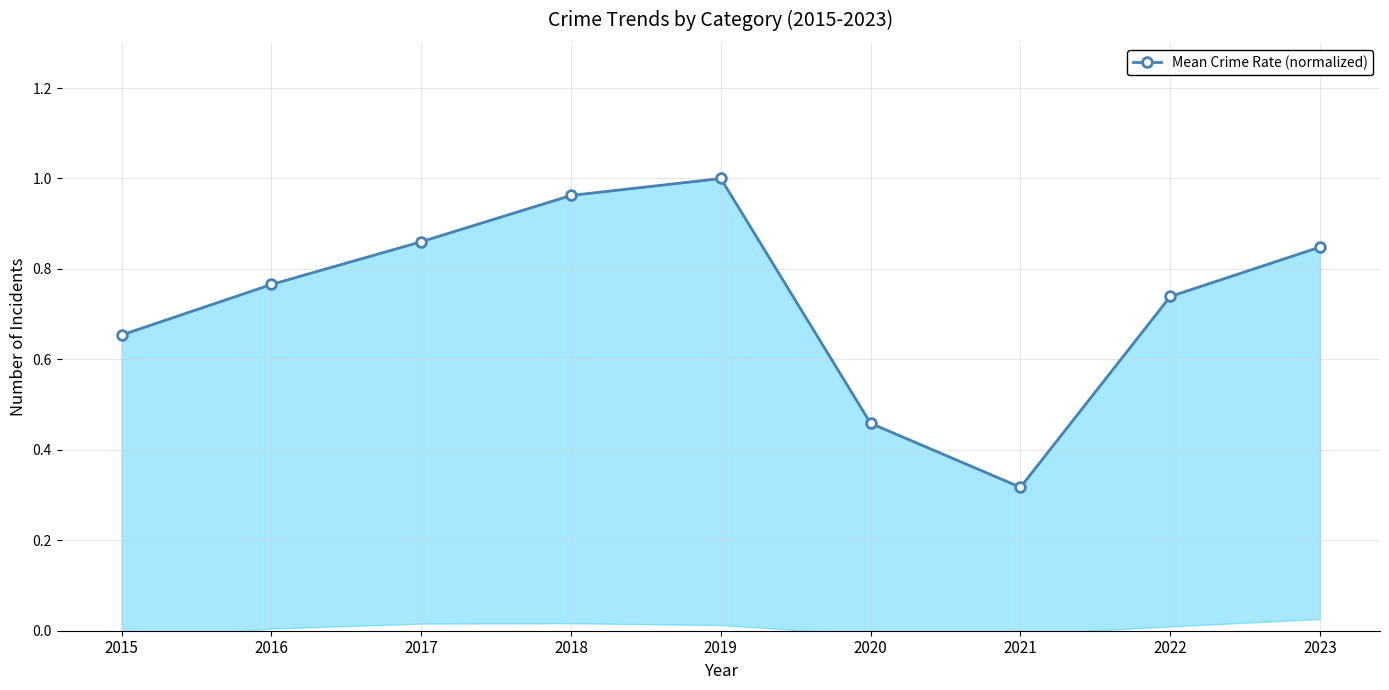

Reading left to right, extract all data points from this chart.

2015=0.7	2016=0.8	2017=0.9	2018=1.0	2019=1.0	2020=0.5	2021=0.3	2022=0.7	2023=0.8